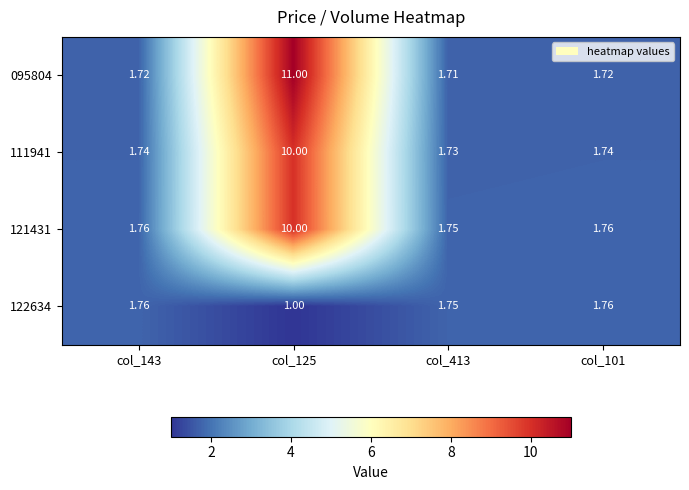

Is the value of 121431 at col_101 greater than the value of 095804 at col_143?

Yes